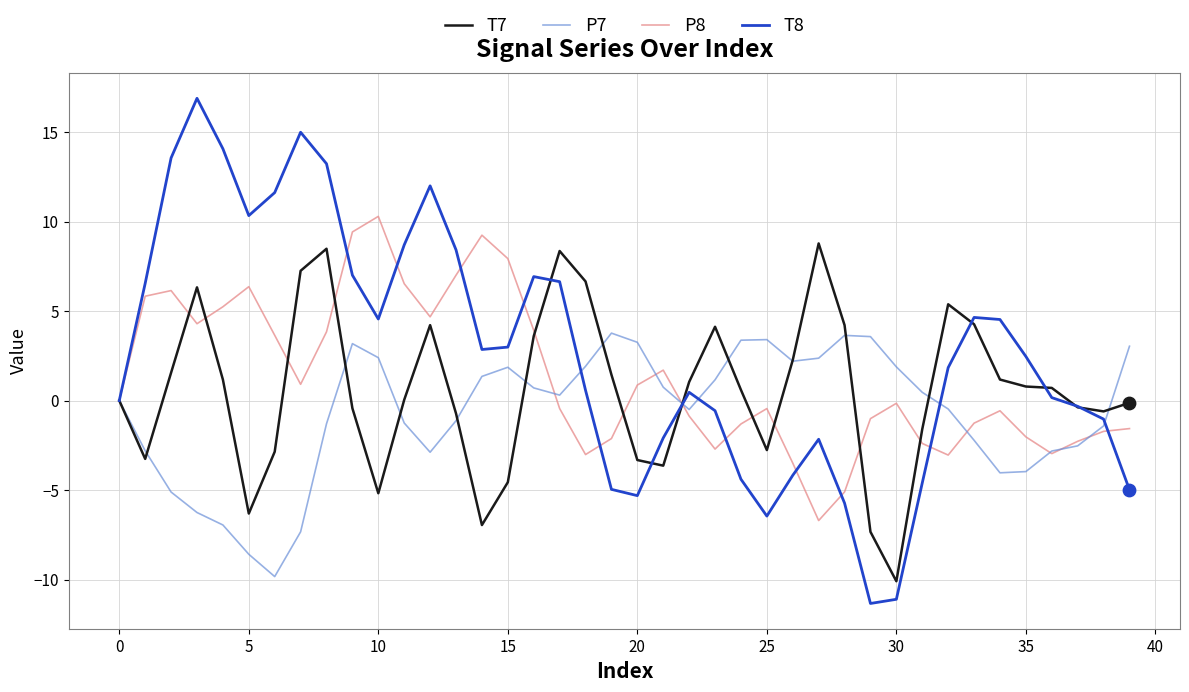

Which series has the widest spread of values?

T8